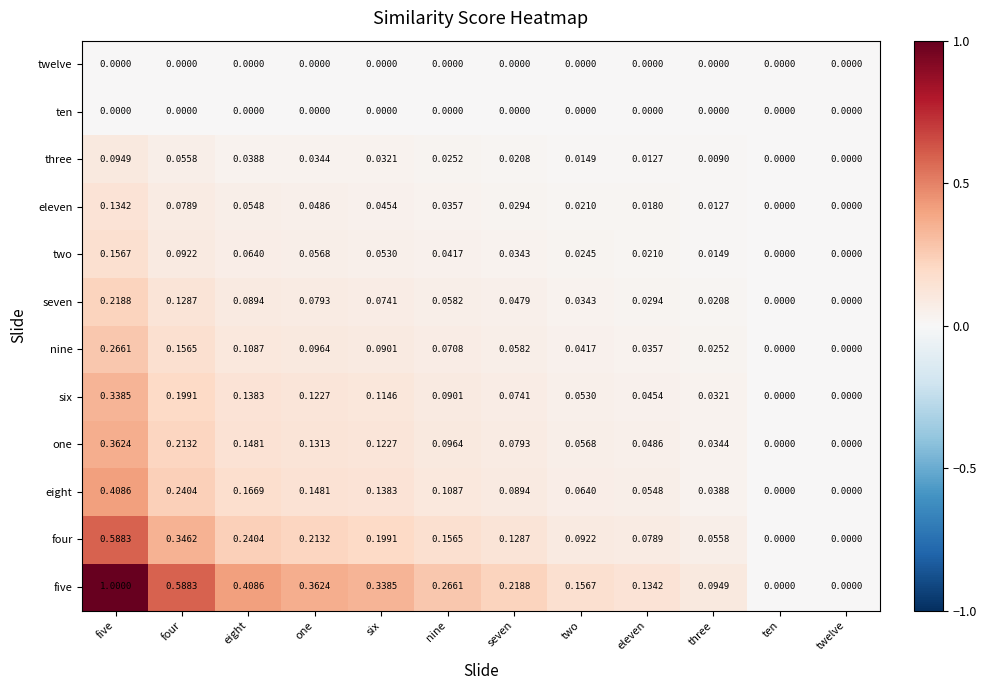

Which series has the widest spread of values?

five